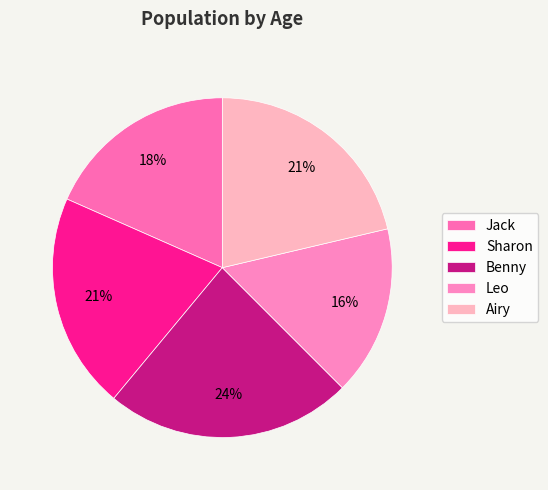

What is the total percentage of Jack and Airy?

39.7%